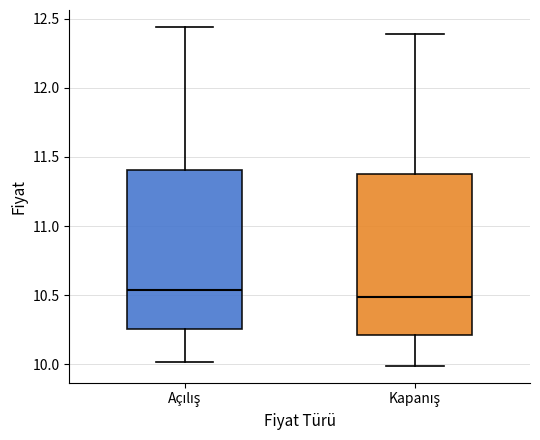

Which box's median line is the highest?

Açılış